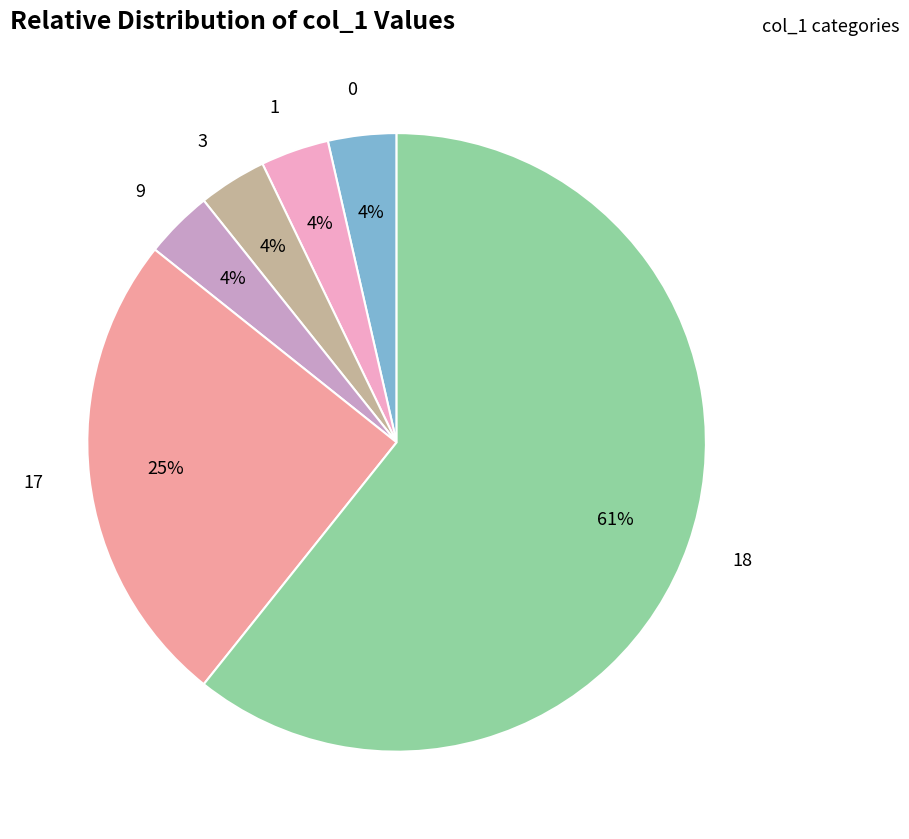

Do 1 and 0 together represent more than half of the pie?

No